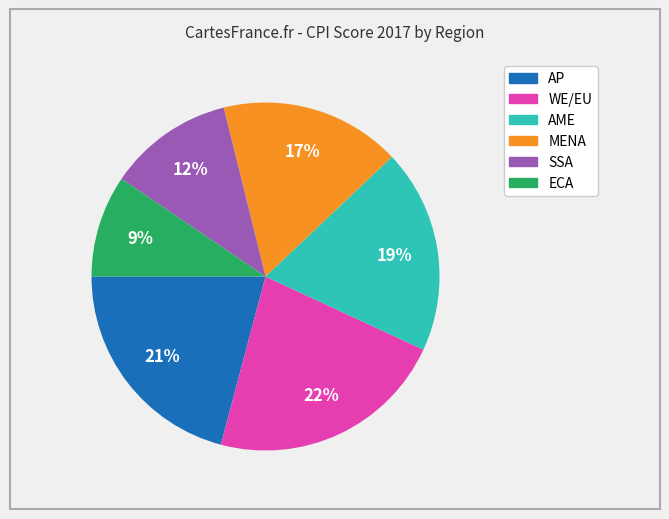

Combined, do MENA and WE/EU account for over 50%?

No